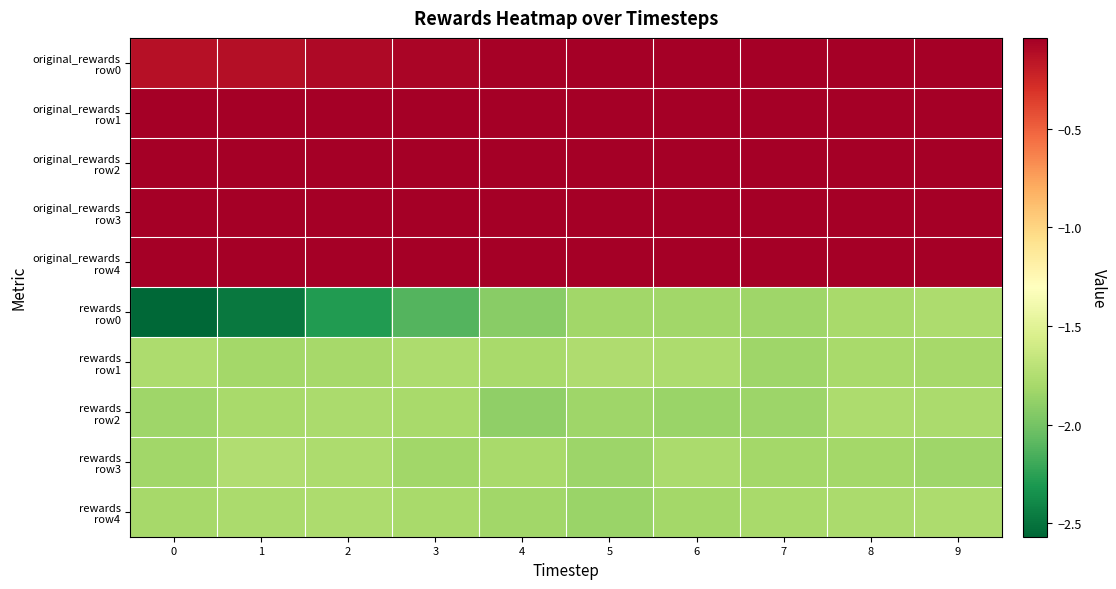

What is the difference between the highest and lowest values at 7?

1.8